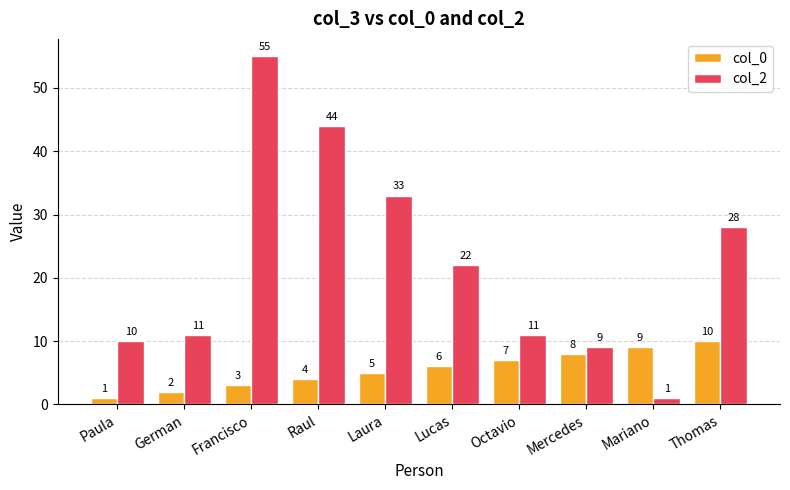

Rank the series by their maximum value, from lowest to highest.

col_0, col_2